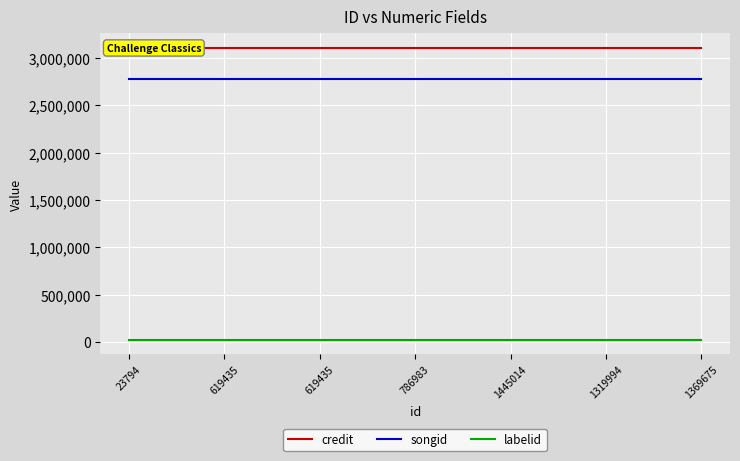

The value of credit at 619435 is 3108493. True or false?

True